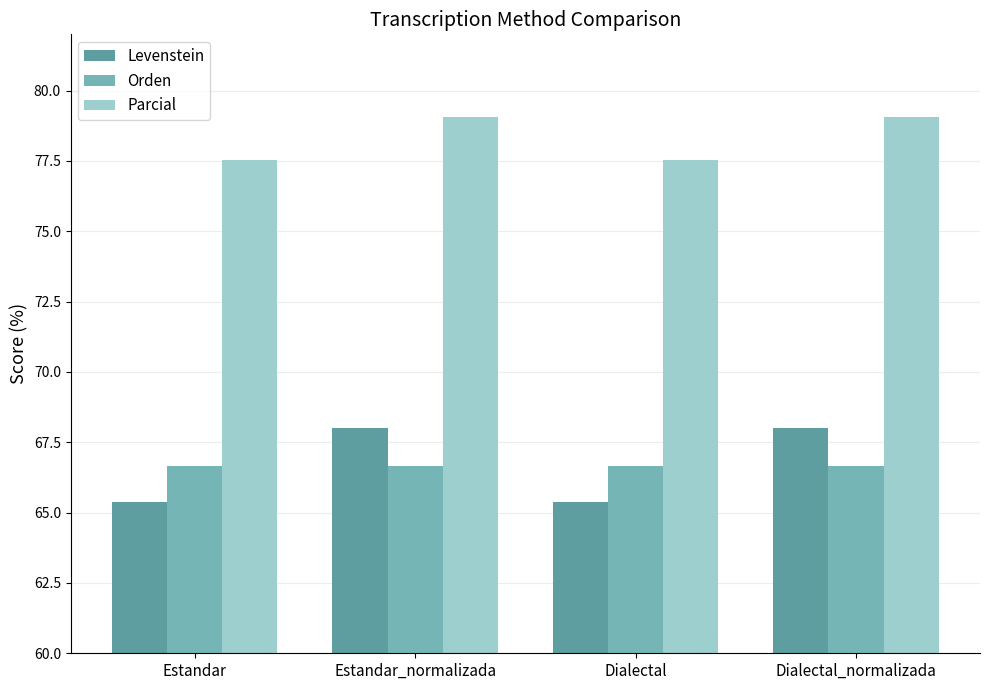

What is the difference between the Parcial values at Estandar and Dialectal_normalizada?

1.5